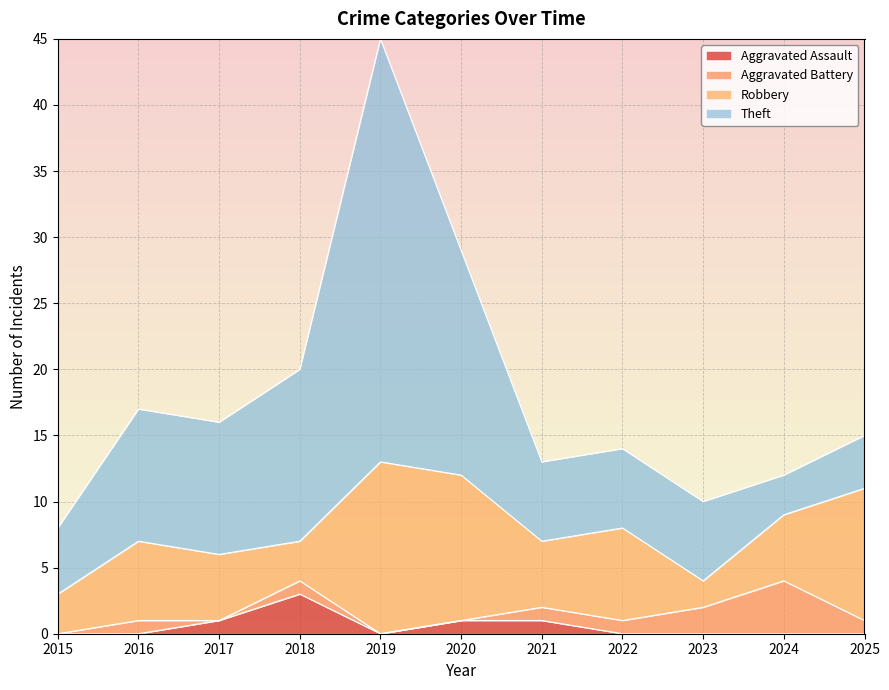

Reading right to left, transcribe all the data shown in this chart.

Aggravated Assault: 0	0	0	0	1	1	0	3	1	0	0
Aggravated Battery: 1	4	2	1	1	0	0	1	0	1	0
Robbery: 10	5	2	7	5	11	13	3	5	6	3
Theft: 4	3	6	6	6	17	32	13	10	10	5